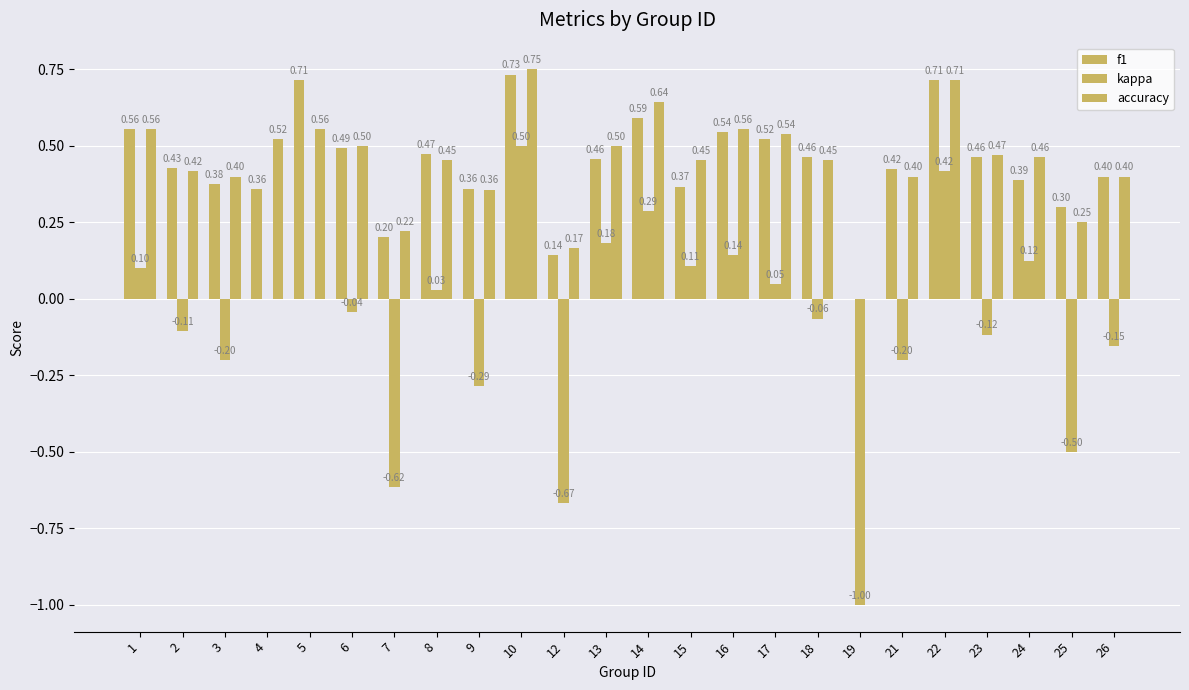

How many groups of bars are there?

24